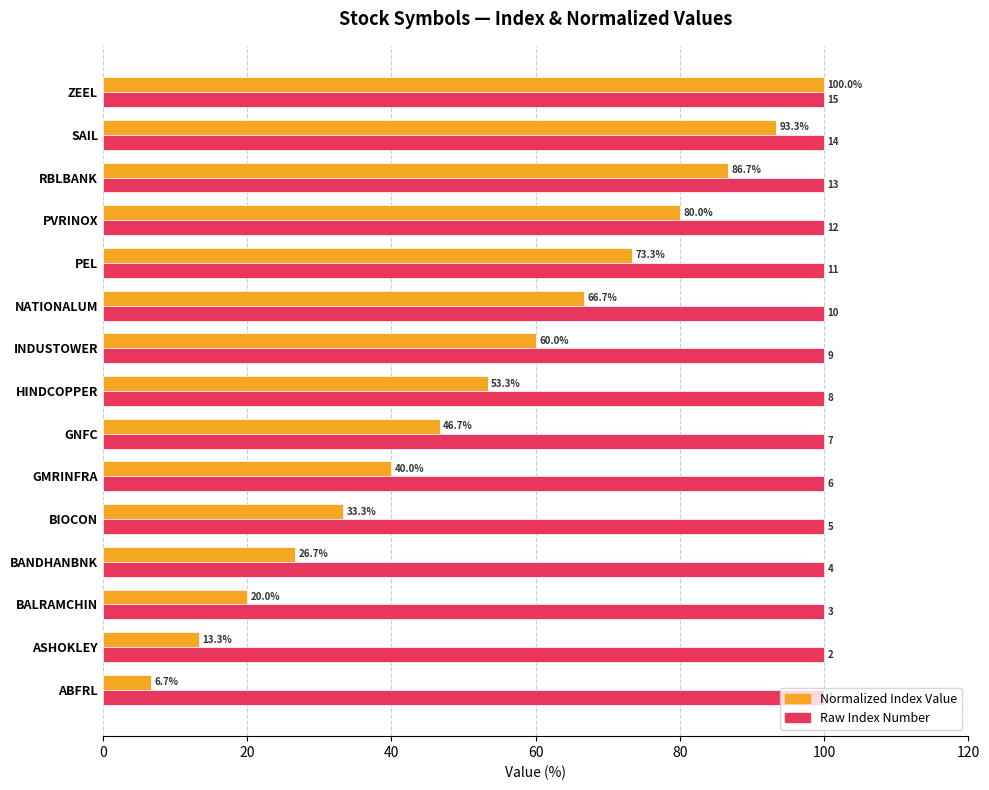

What is the maximum value shown in the chart?

100.0